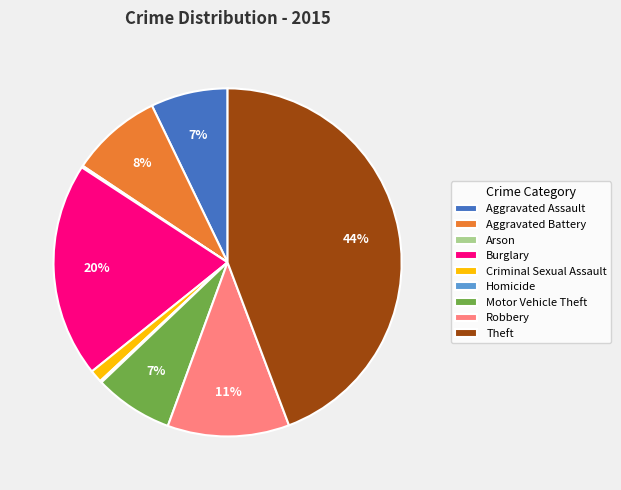

Is the sum of Robbery and Aggravated Assault greater than half?

No